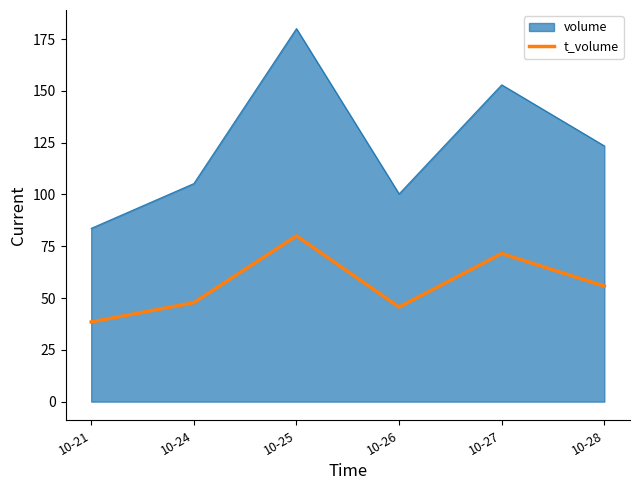

What is the greatest value displayed?

180.0